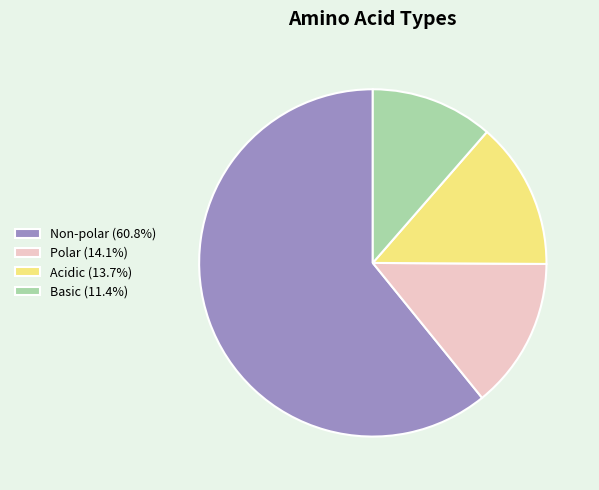

Do Acidic (13.7%) and Basic (11.4%) together represent more than half of the pie?

No